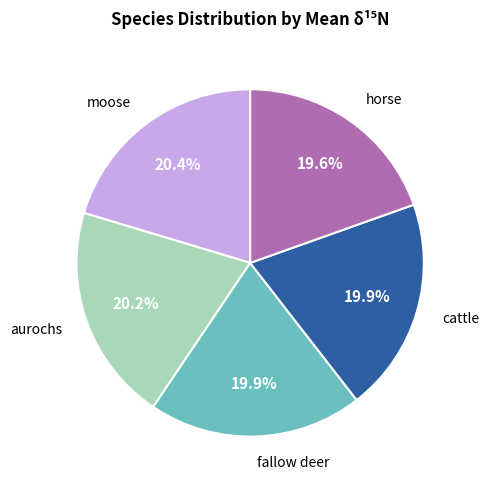

To the nearest percent, what is the difference between the largest and smallest slice percentages?

1%